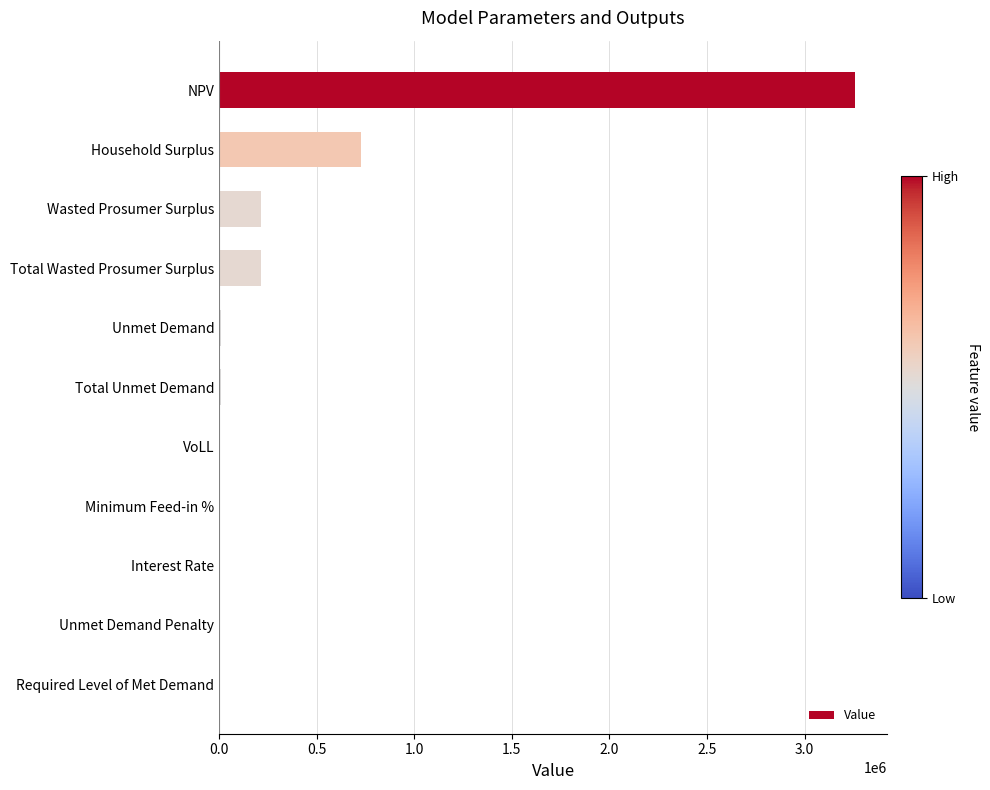

Is it true that the value at Unmet Demand Penalty is -1531946.9?

False